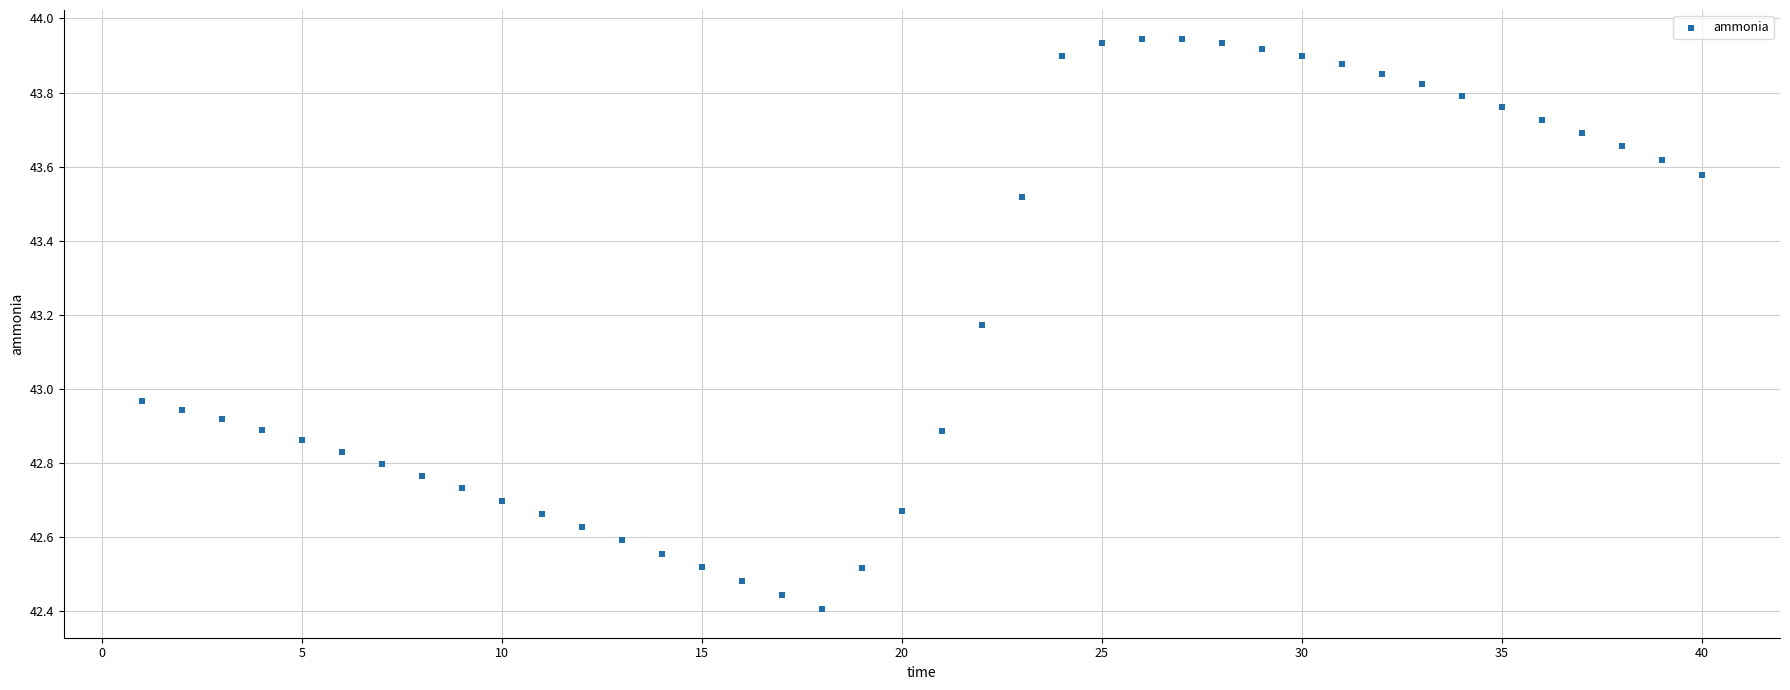

What is the range of X values (max minus min)?

39.0